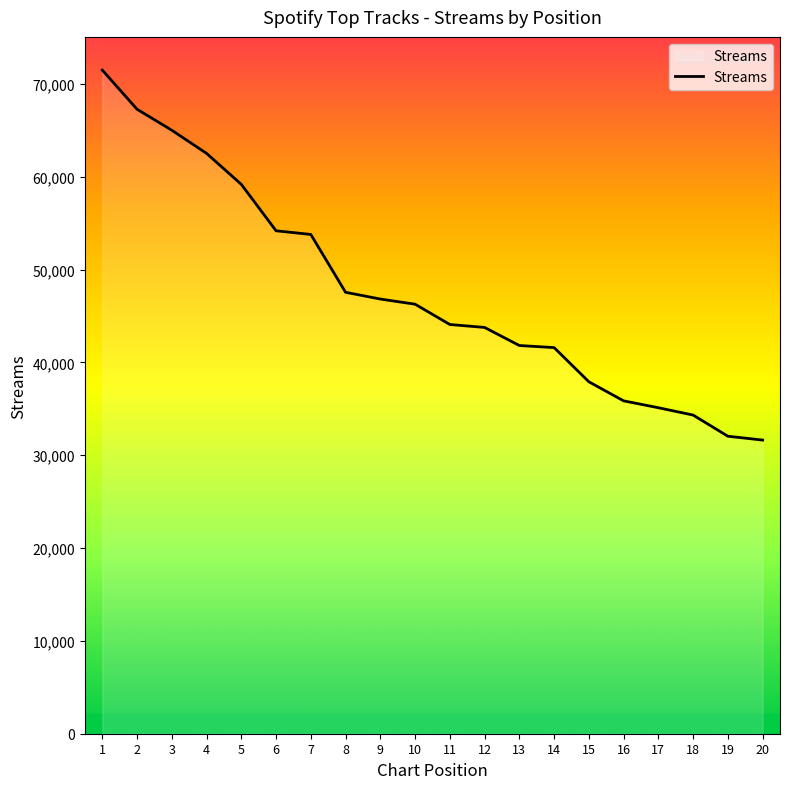

Which label corresponds to the largest value in the chart?

1